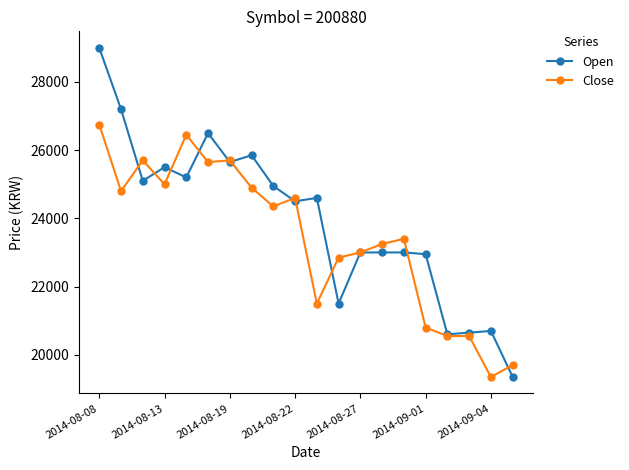

At how many categories does at least one series exceed 21764?

16